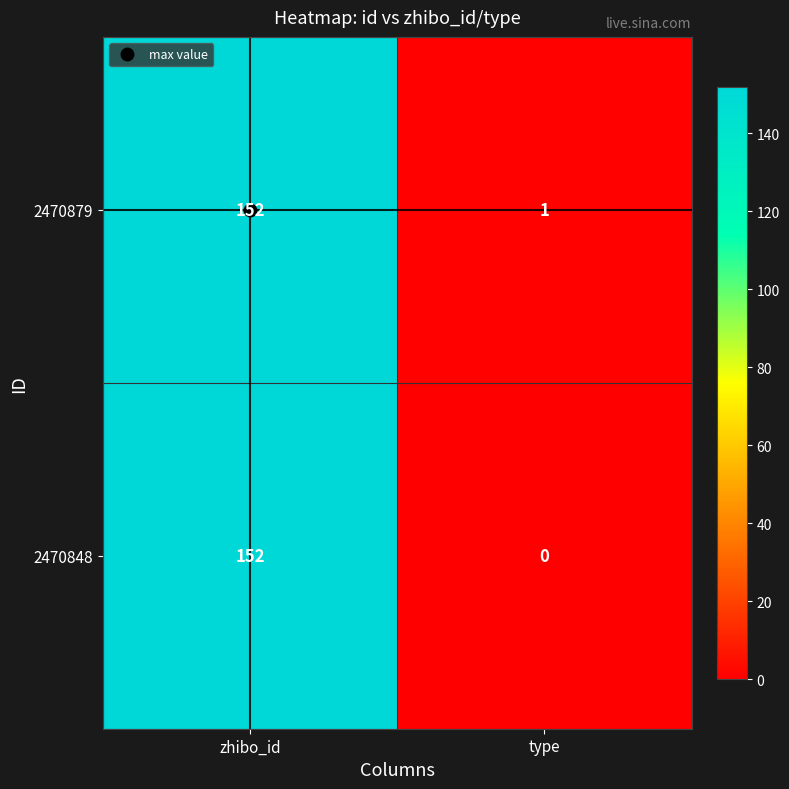

How many series are shown in this chart?

2